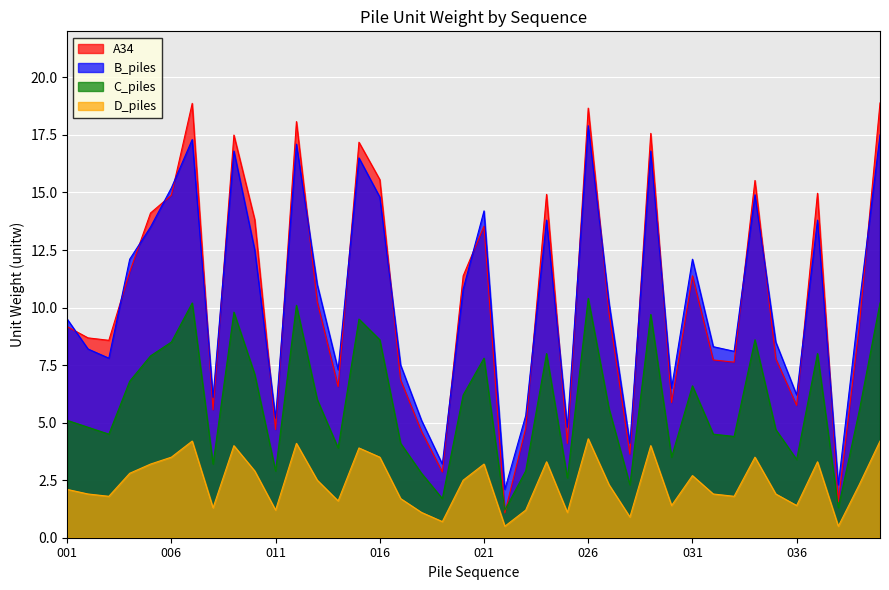

Read the B_piles value at 018.

5.1